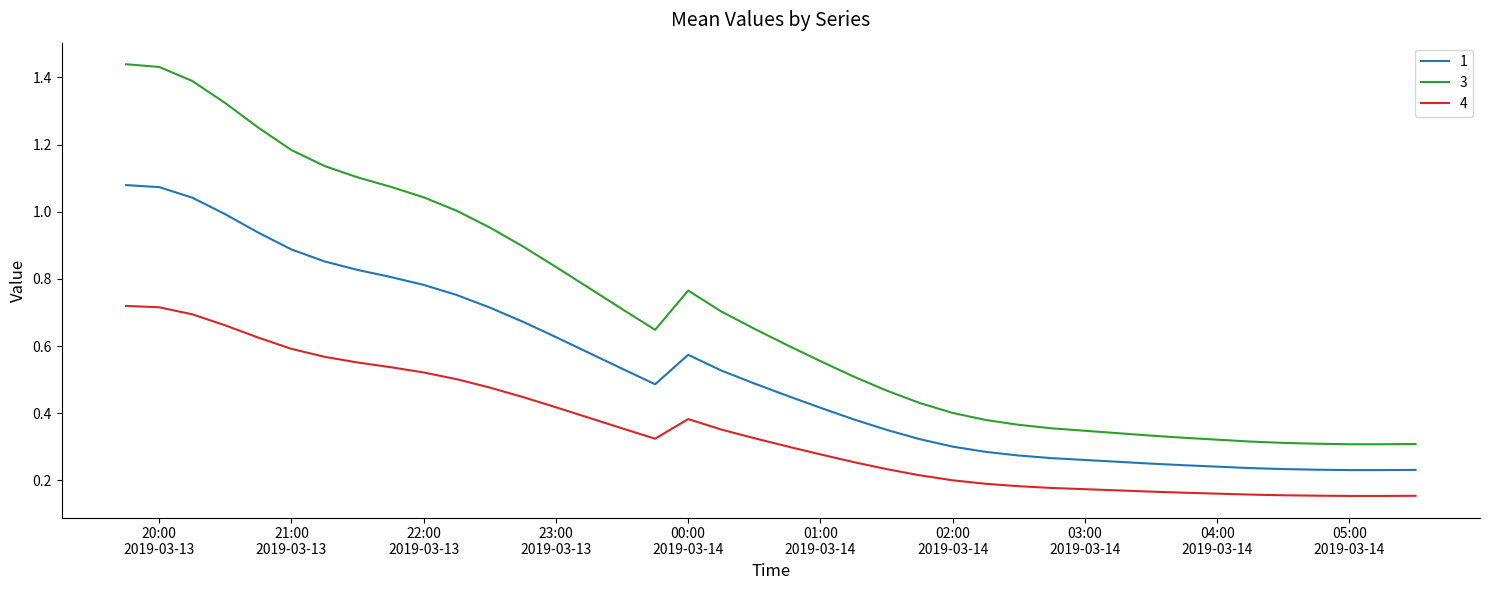

Rank the series by their maximum value, from highest to lowest.

3, 1, 4